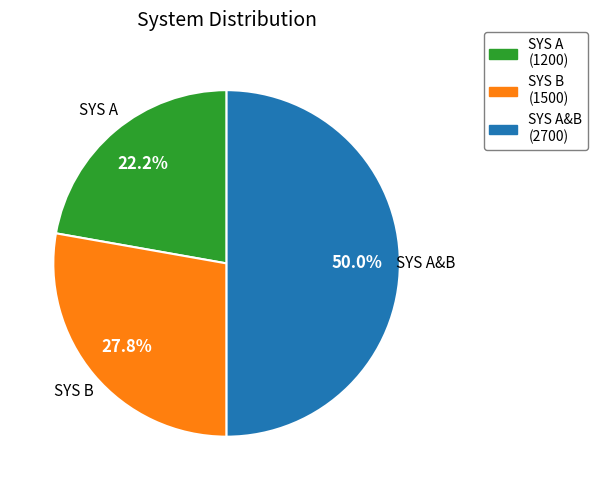

Which slice is the smallest?

SYS A